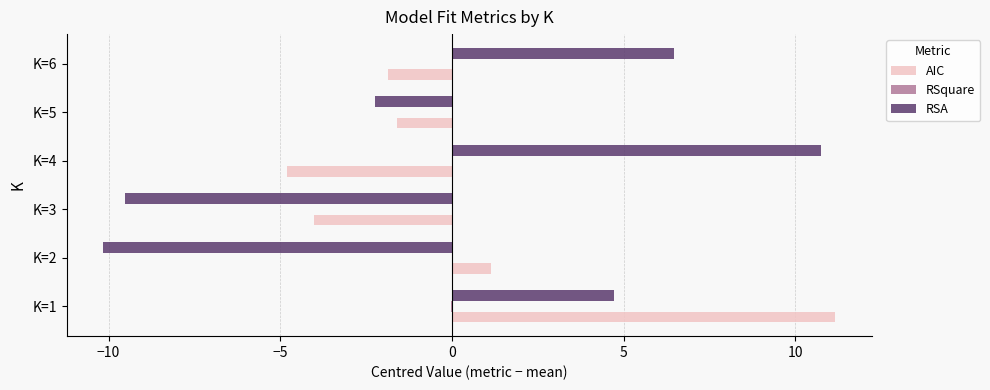

How many data points in AIC are above -1?

2